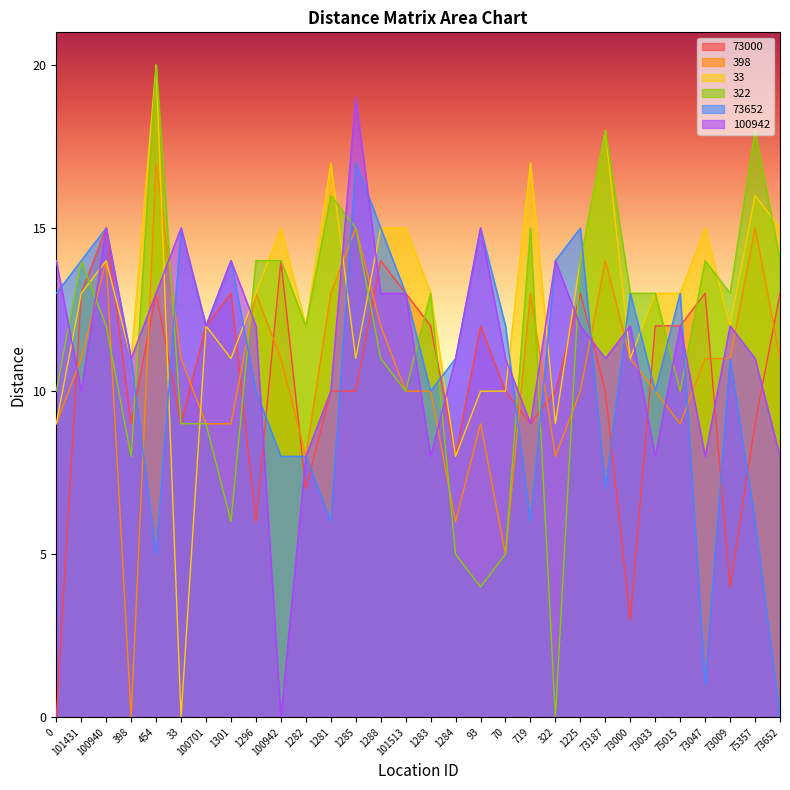

Reading left to right, list all the values displayed in this chart.

73000: 0	13	15	9	13	9	12	13	6	14	7	10	10	14	13	12	8	12	10	9	10	13	10	3	12	12	13	4	9	13
398: 9	11	14	0	17	11	9	9	13	11	8	13	15	12	10	10	6	9	5	13	8	10	14	11	10	9	11	11	15	11
33: 9	13	14	11	20	0	12	11	13	15	12	17	11	15	15	13	8	10	10	17	9	14	18	11	13	13	15	12	16	15
322: 10	14	12	8	20	9	9	6	14	14	12	16	15	11	10	13	5	4	5	15	0	14	18	13	13	10	14	13	18	14
73652: 13	14	15	11	5	15	12	14	10	8	8	6	17	15	13	10	11	15	12	6	14	15	7	13	10	13	1	11	6	0
100942: 14	10	15	11	13	15	12	14	12	0	8	10	19	13	13	8	11	15	11	9	14	12	11	12	8	12	8	12	11	8